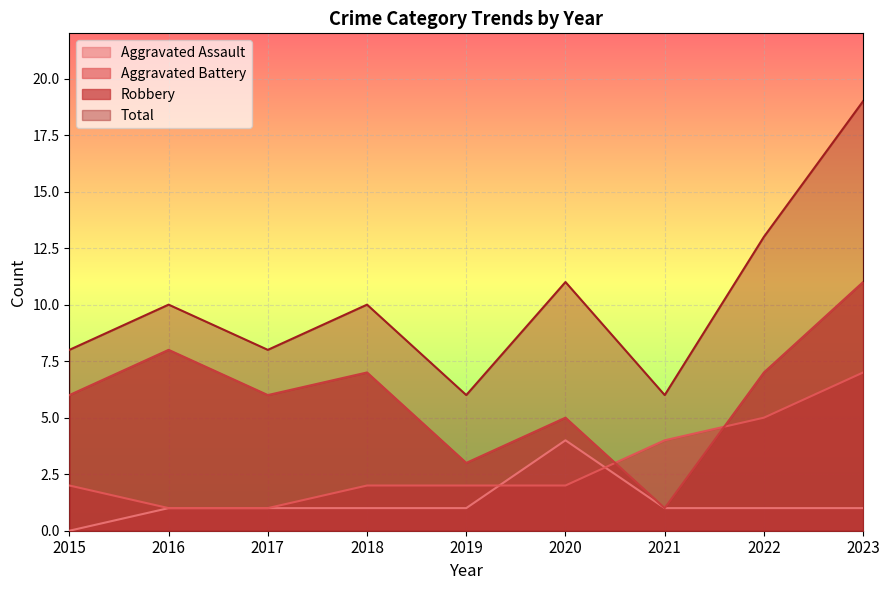

The Aggravated Battery series shows 1 at 2017. True or false?

False